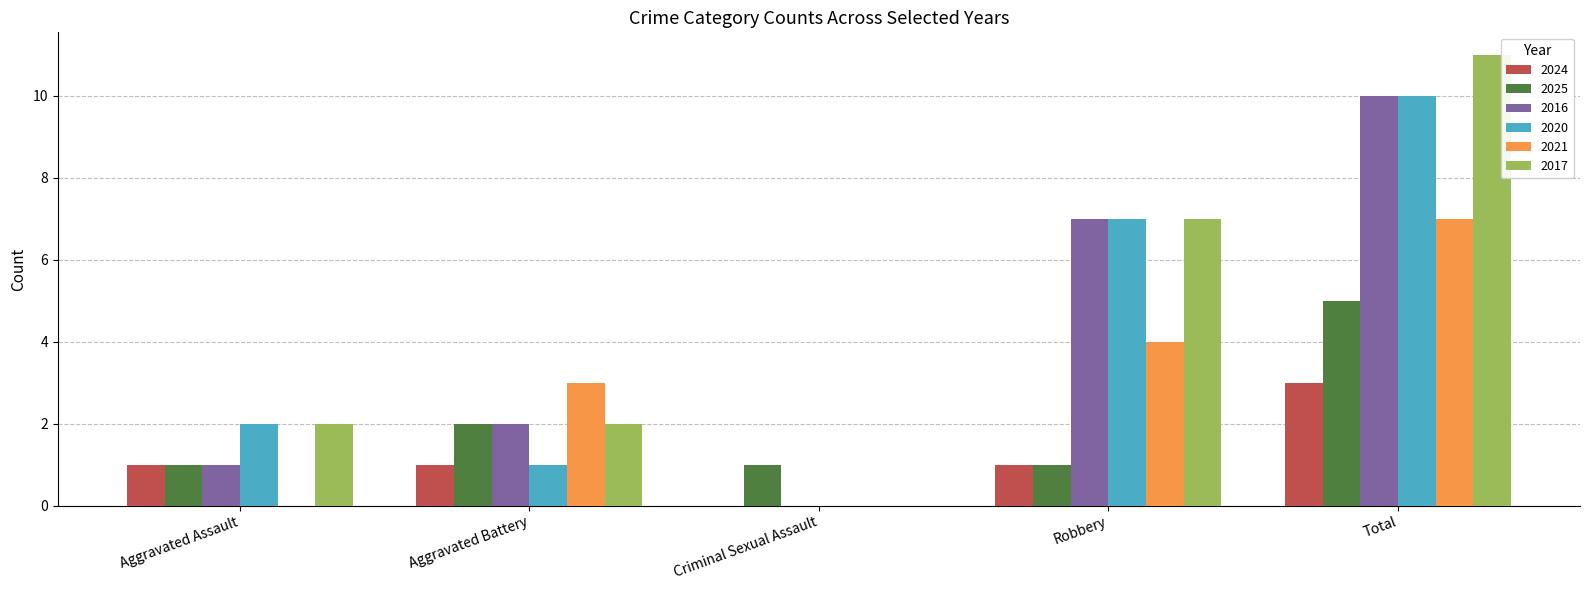

What is the total value across all series at Aggravated Battery?

11